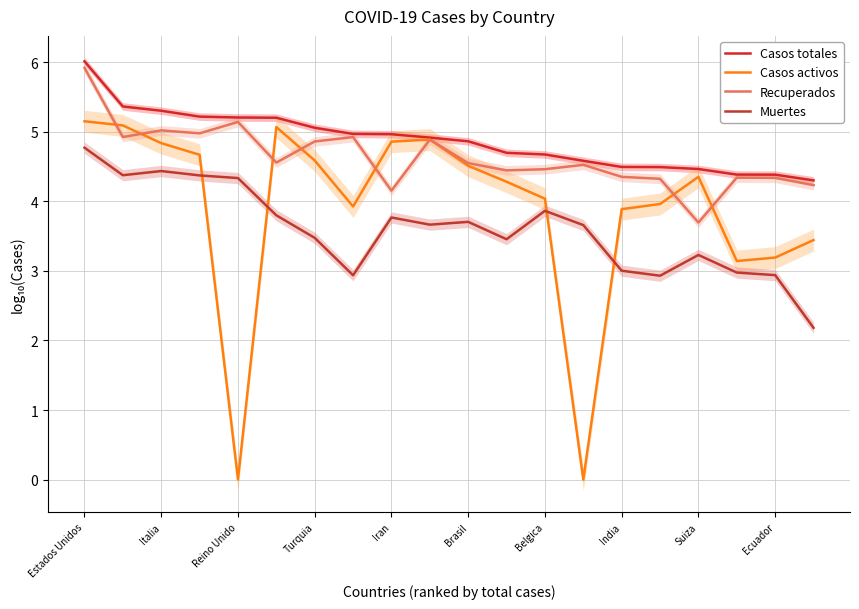

How many data points in Recuperados are above 4?

19